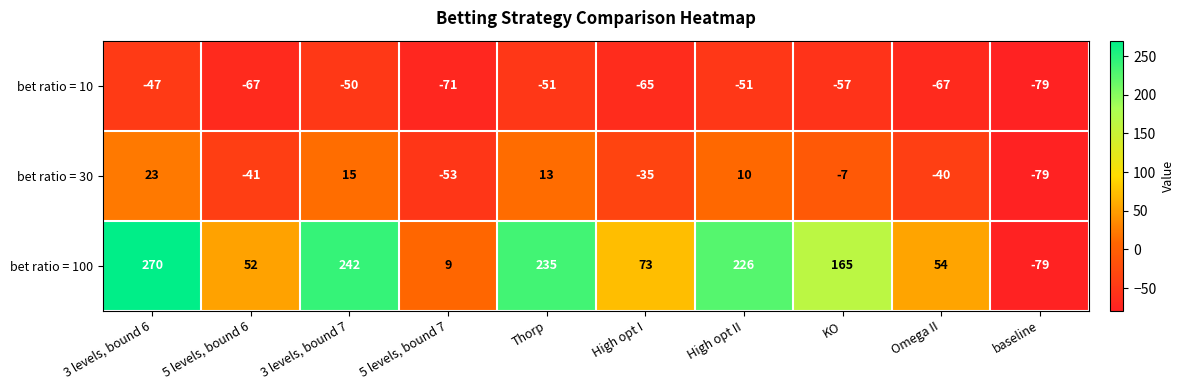

The value of bet ratio = 10 at 3 levels, bound 7 is -86. True or false?

False